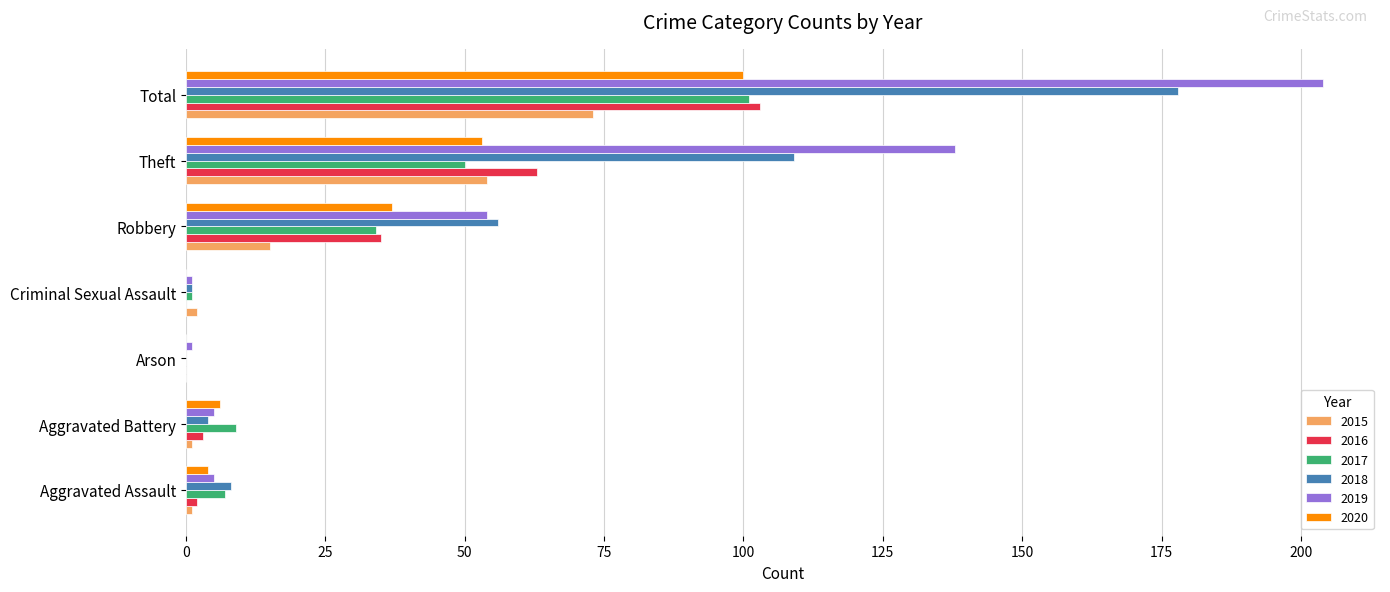

Which label corresponds to the largest value in the chart?

Total